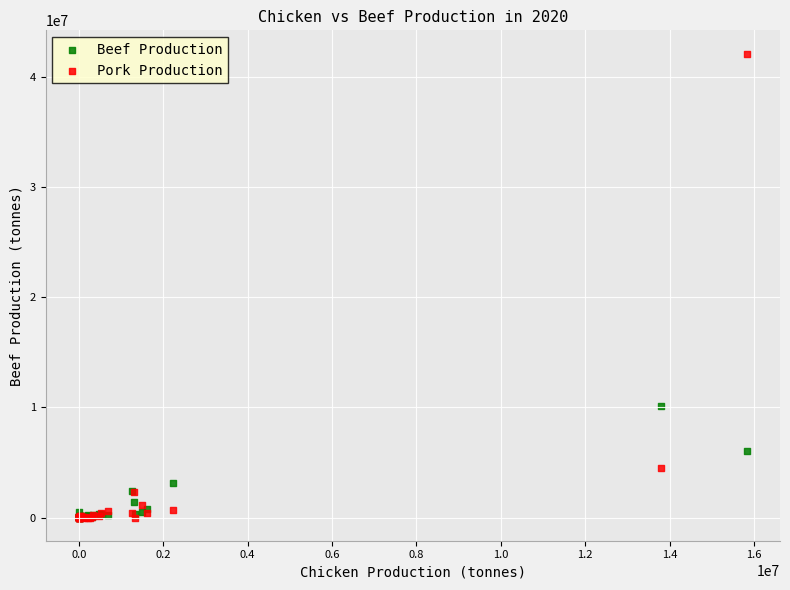

What are all the series names shown in the legend?

Beef Production, Pork Production